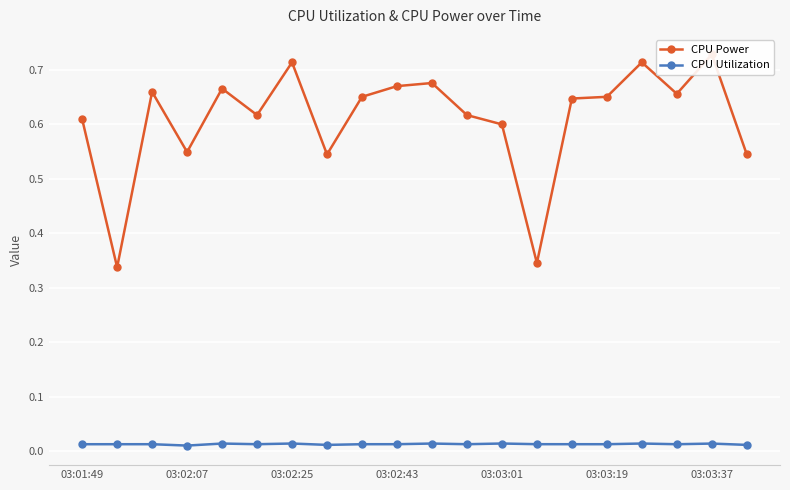

At how many categories does at least one series exceed 0?

20